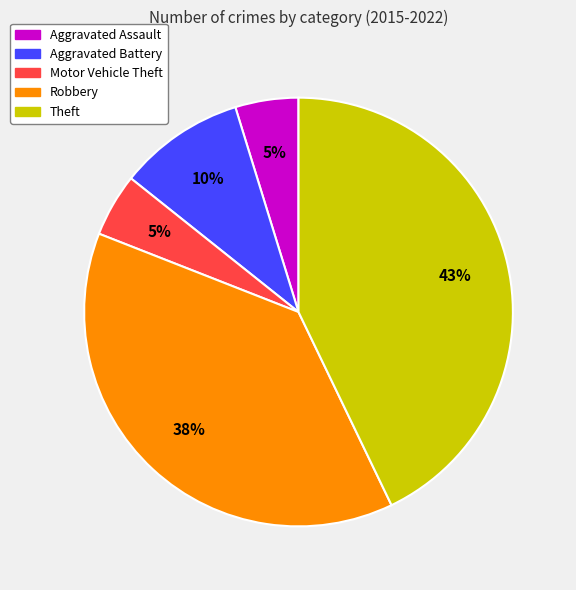

Is it true that Theft is 57% of the pie?

False